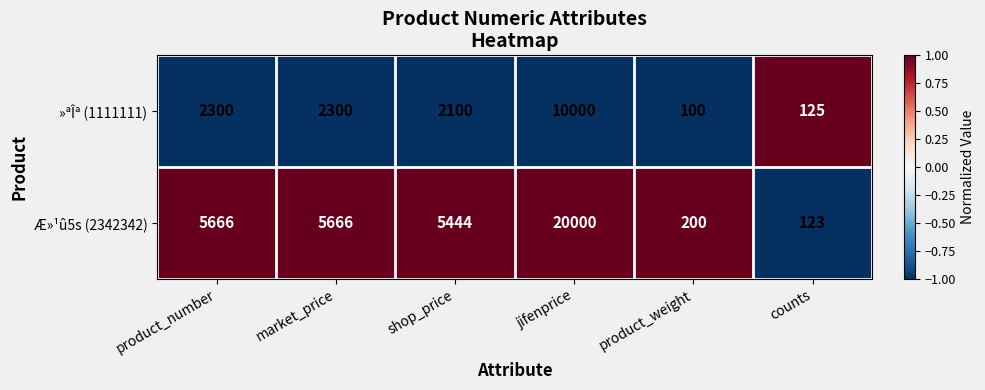

The Æ»¹û5s (2342342) series shows 5666 at product_number. True or false?

True